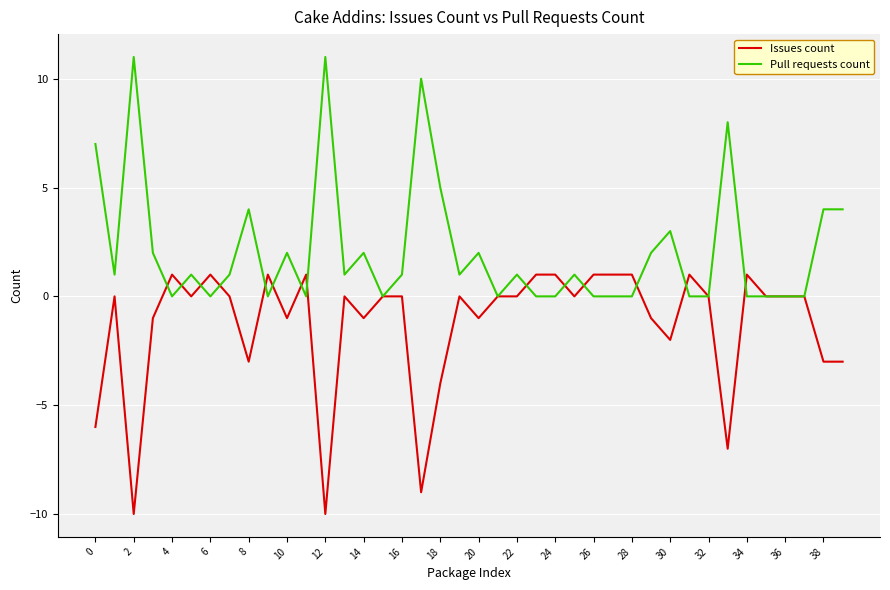

Which series has the largest total across all categories?

Pull requests count